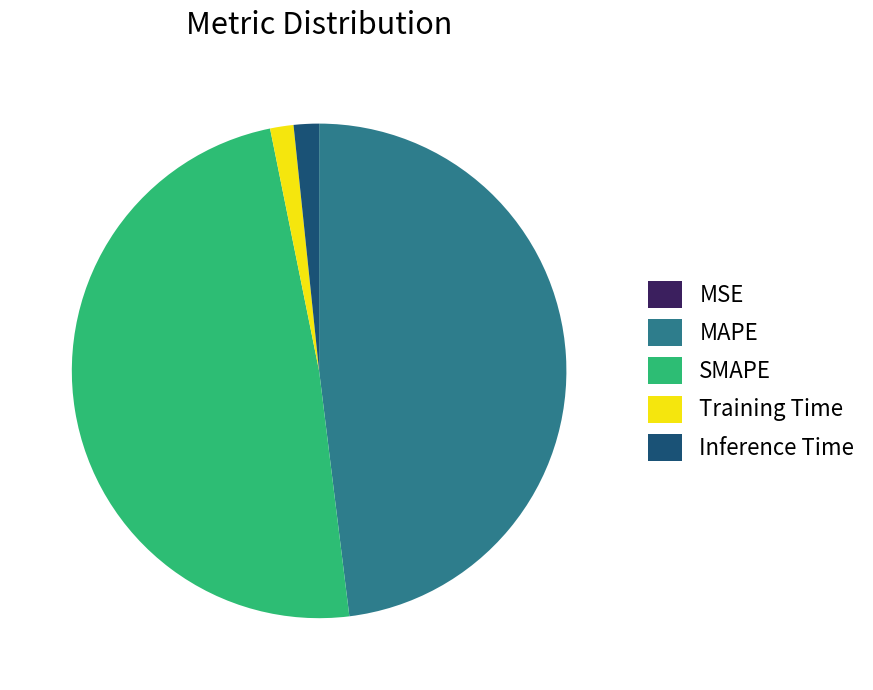

Is there any slice that represents more than half of the pie?

No